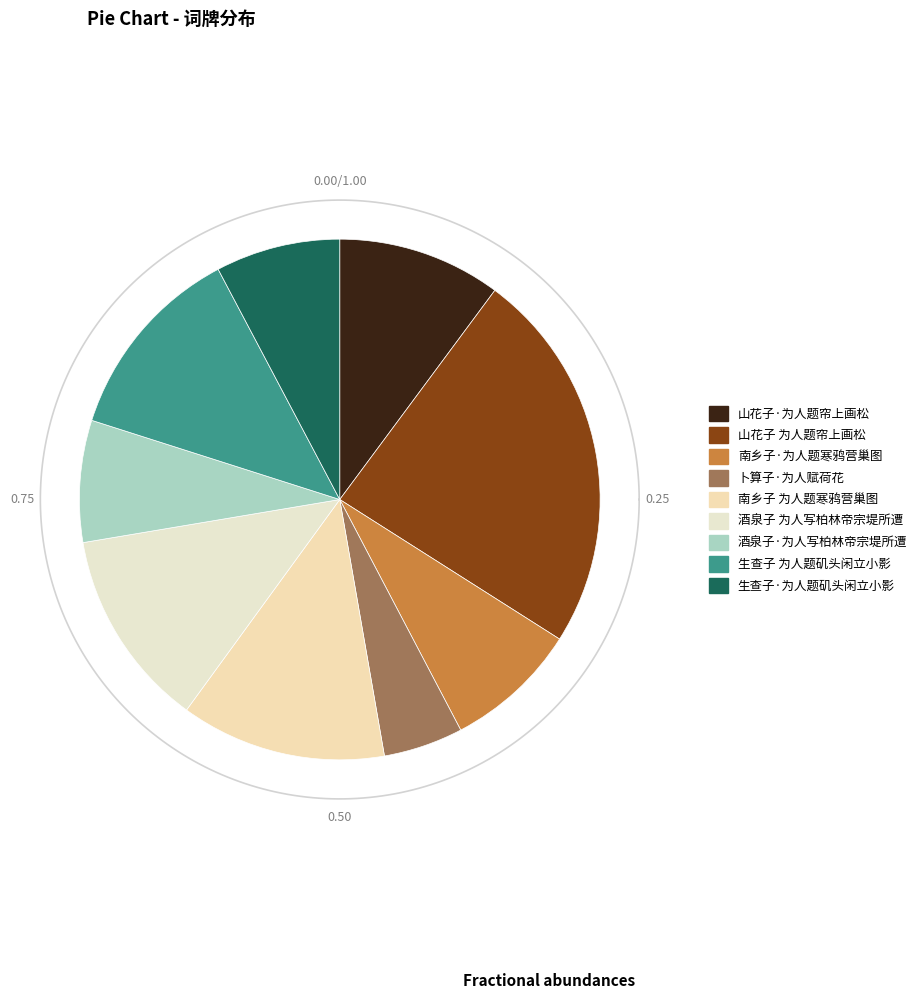

Approximately how many times larger is the value at 卜算子·为人赋荷花 compared to 山花子·为人题帘上画松?

0.5